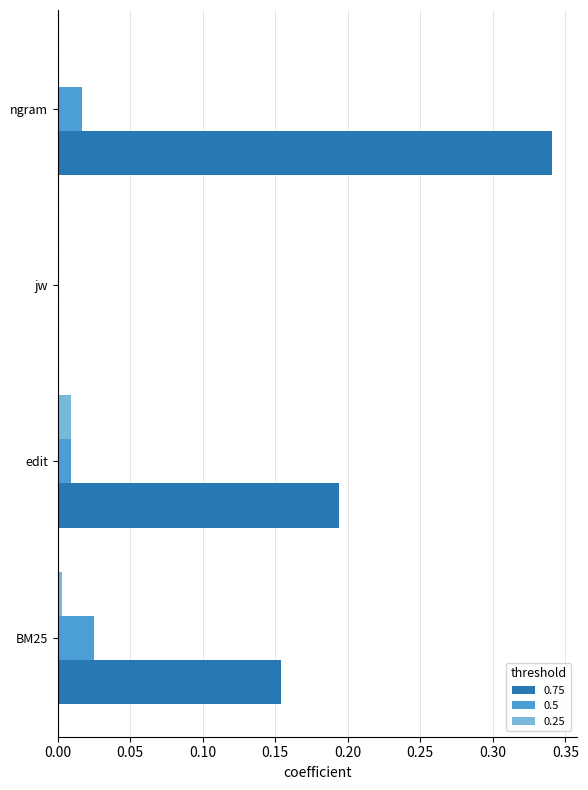

At which category is the sum across all series the highest?

ngram